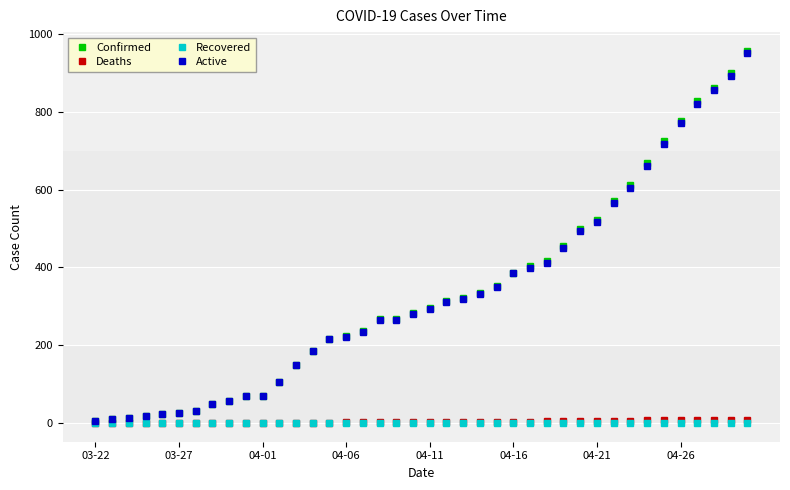

What is the maximum value shown in the chart?

957